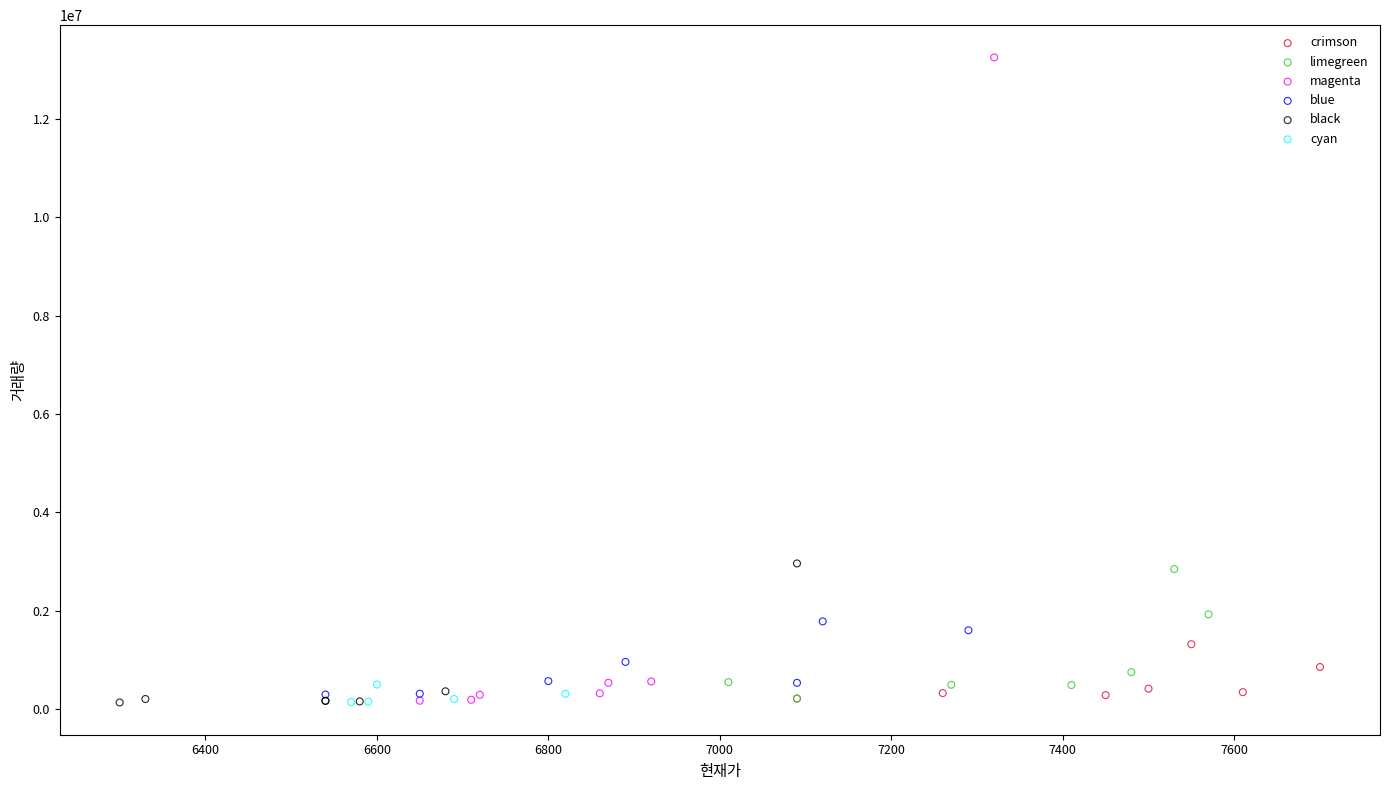

What are all the series names shown in the legend?

crimson, limegreen, magenta, blue, black, cyan